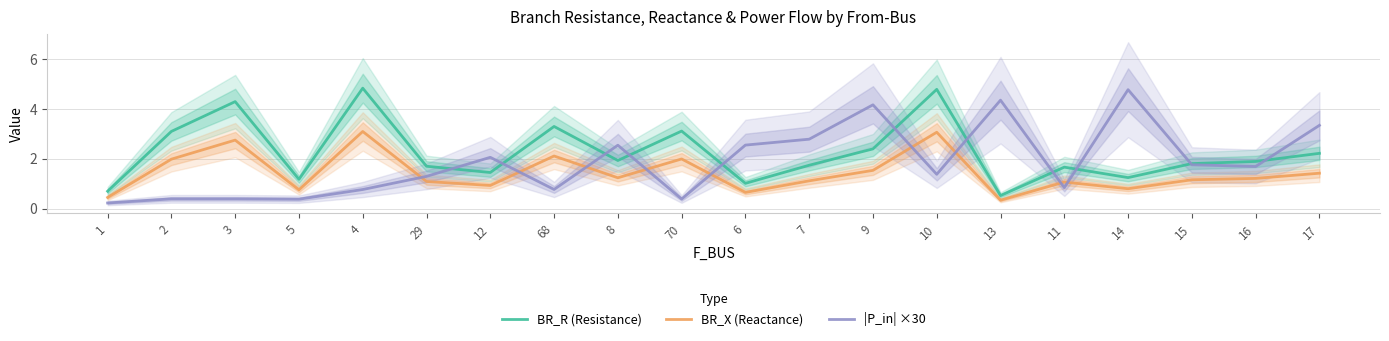

At which category is the sum across all series the highest?

10